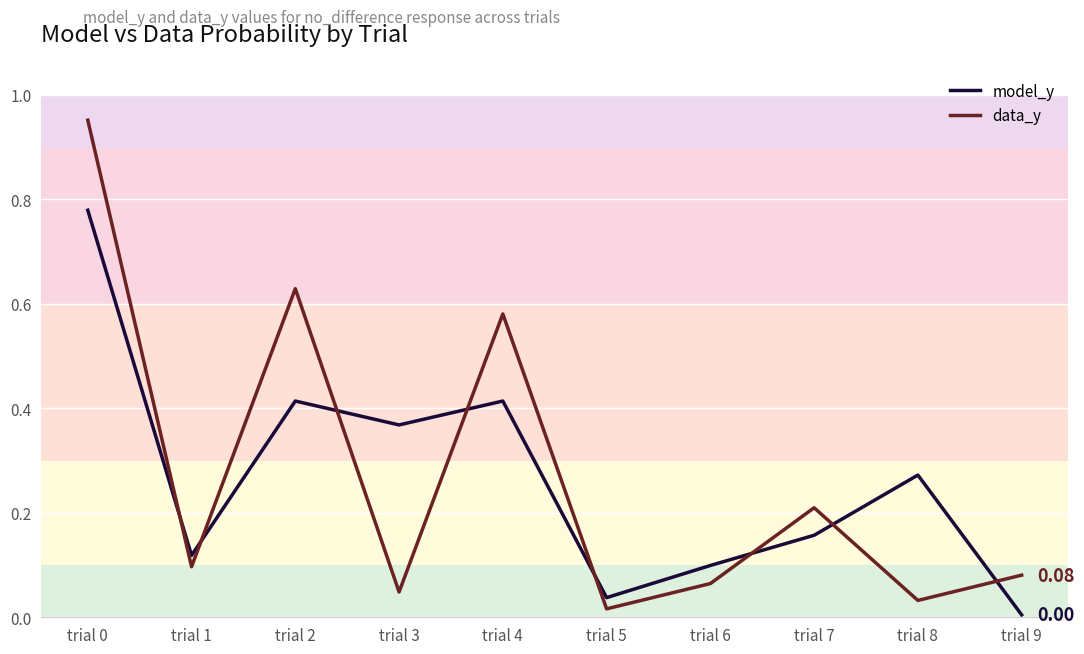

After their last crossing, which series has the higher values: model_y or data_y?

data_y